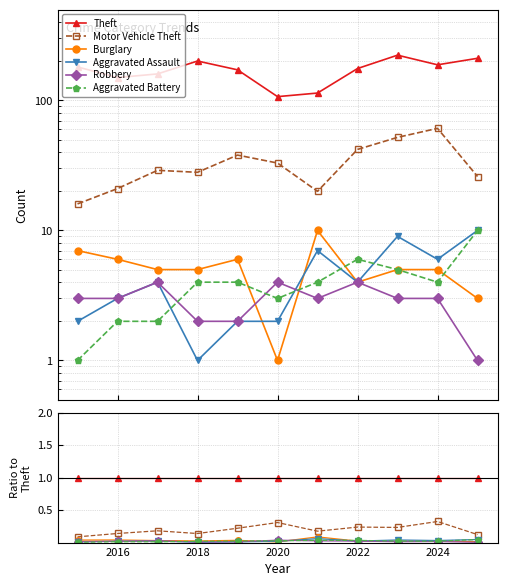

How many interior local valleys does the Aggravated Battery series have?

2